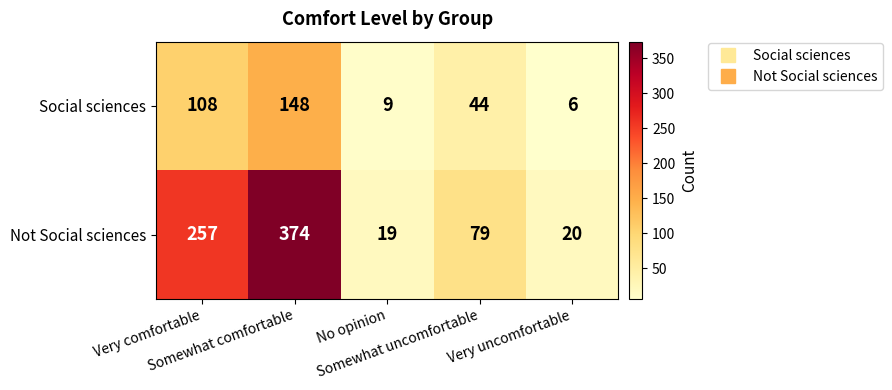

Which series changed the most between Somewhat comfortable and Very uncomfortable?

Not Social sciences